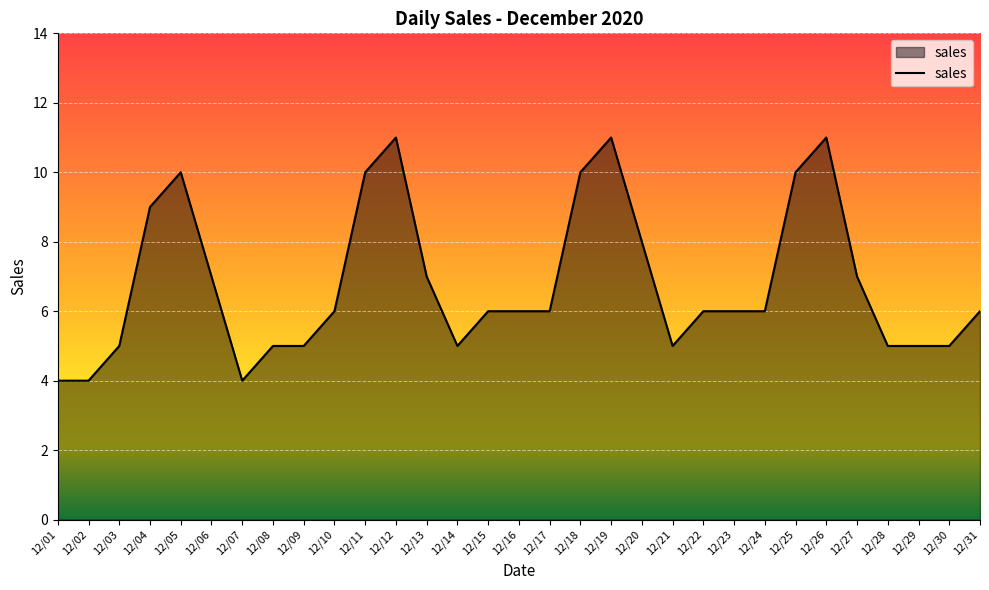

What is the difference between the maximum and minimum values?

7